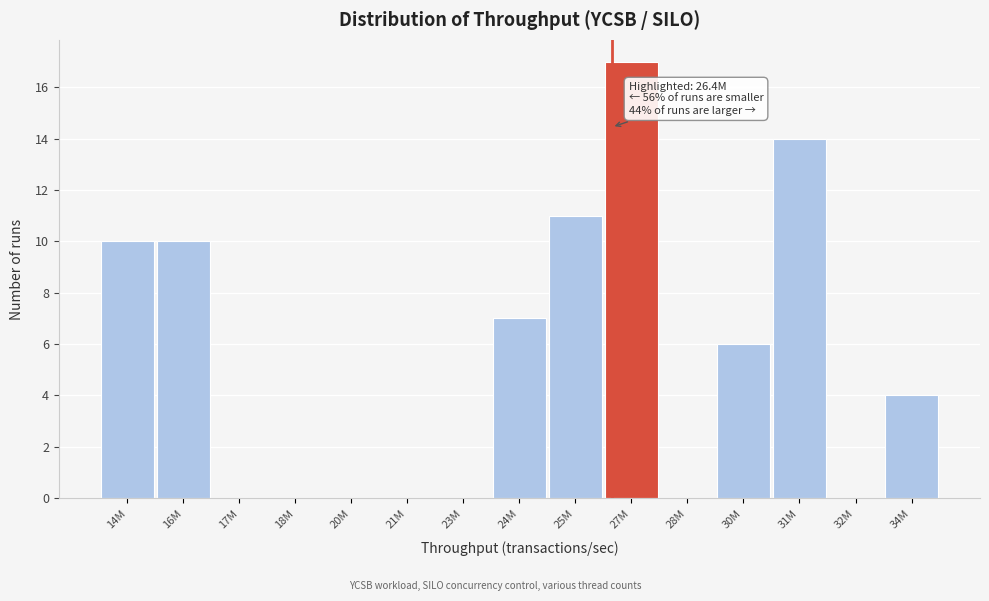

Reading left to right, what are all the values shown in this chart?

14M=10	16M=10	17M=0	18M=0	20M=0	21M=0	23M=0	24M=7	25M=11	27M=17	28M=0	30M=6	31M=14	32M=0	34M=4